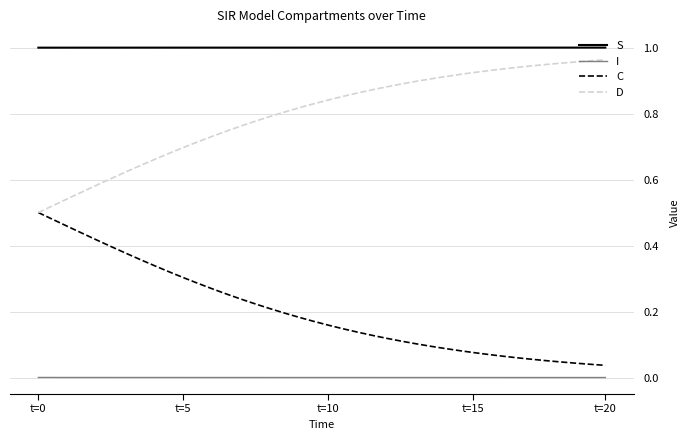

True or false: D and S intersect in this chart.

False